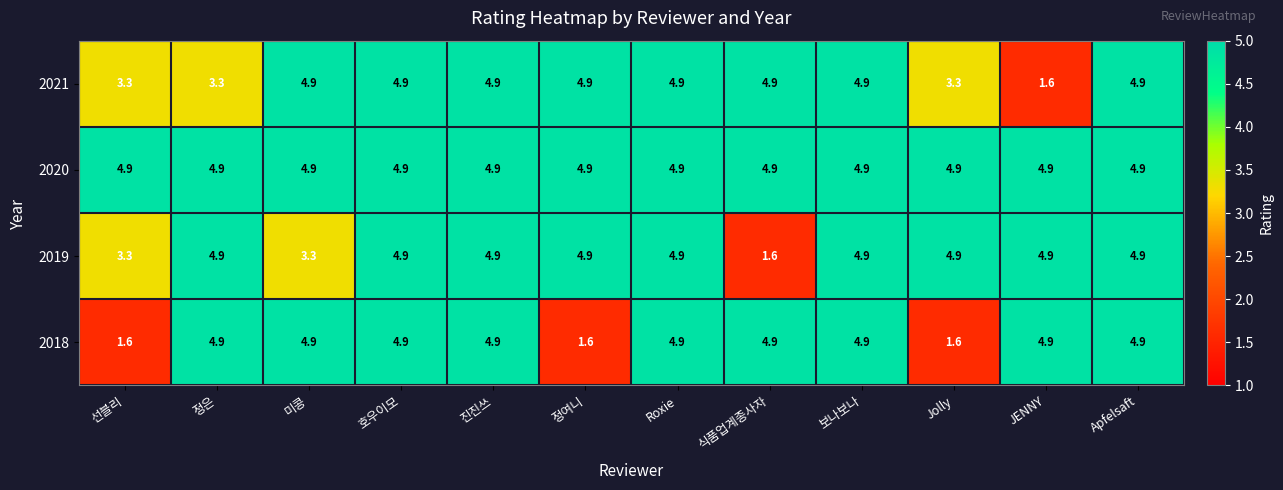

What is the minimum value shown in the chart?

1.6